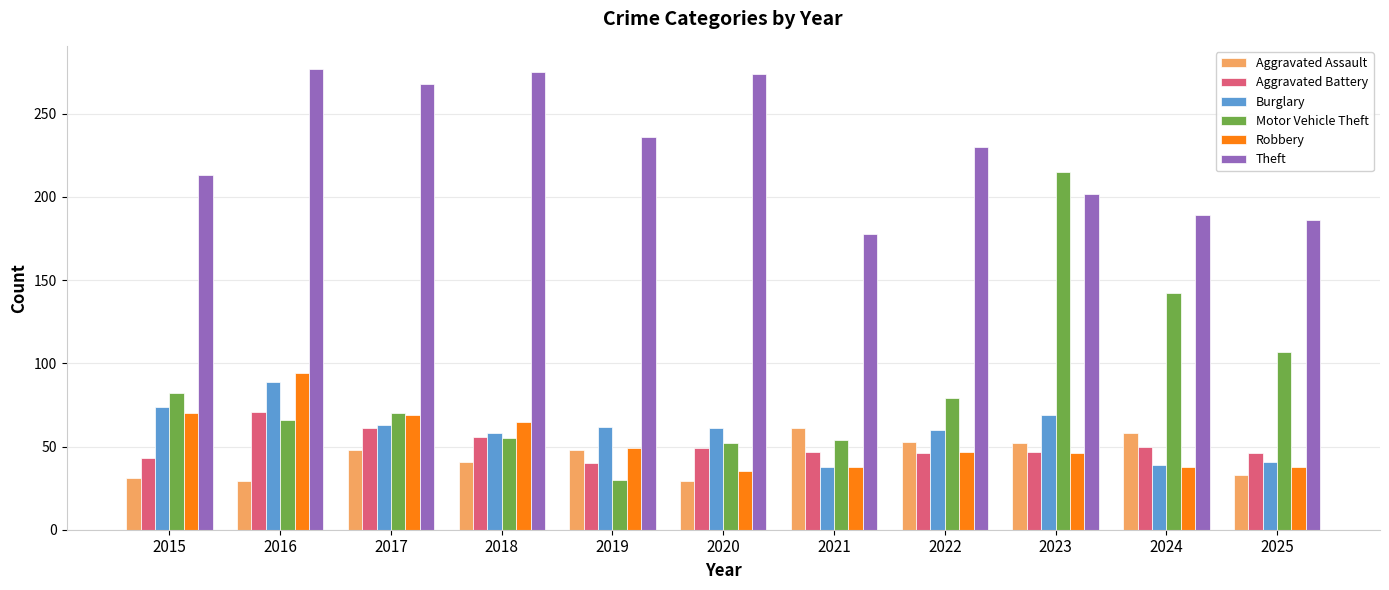

What is the total value across all series at 2024?

516